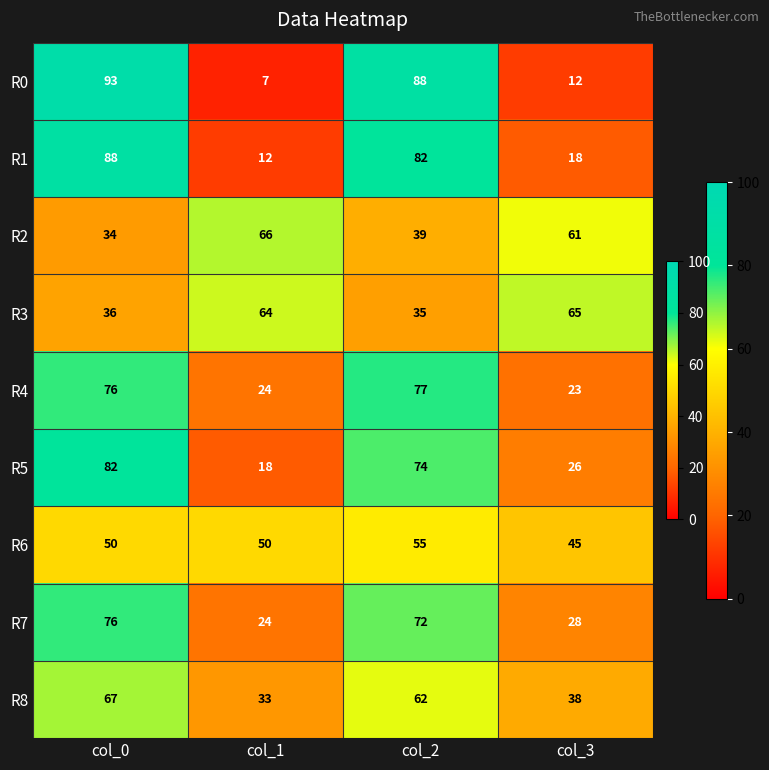

List the series in order of their peak value, lowest first.

R6, R3, R2, R8, R7, R4, R5, R1, R0